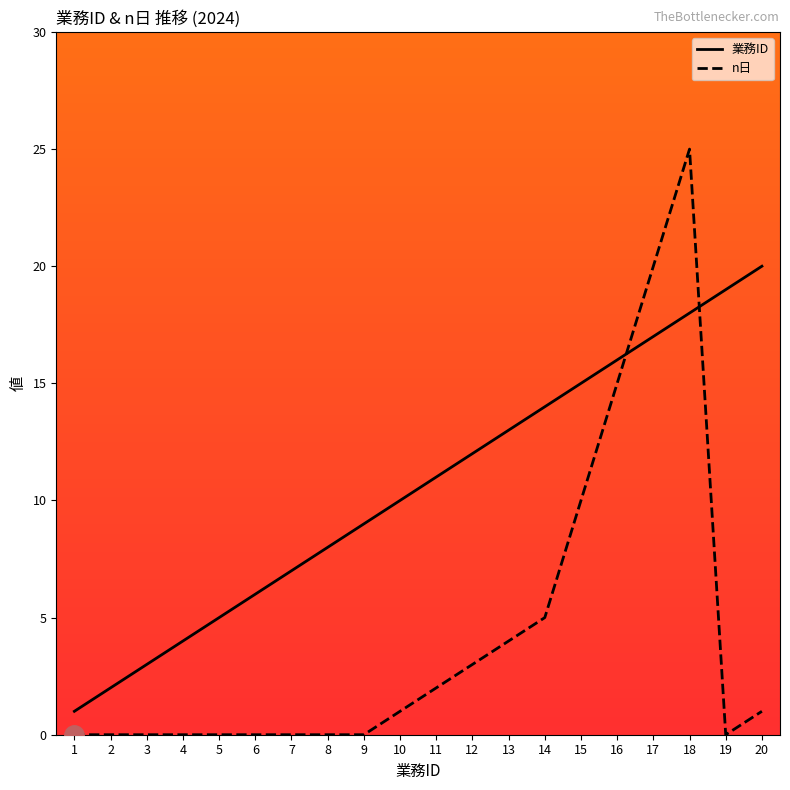

At how many categories does at least one series exceed 22?

1